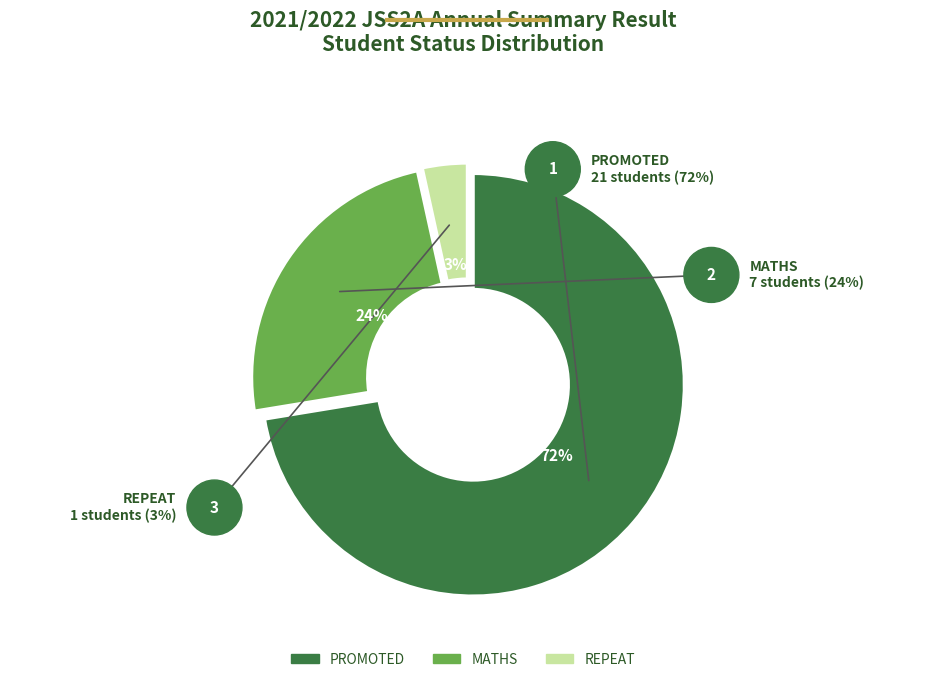

Count the number of slices in the pie.

3